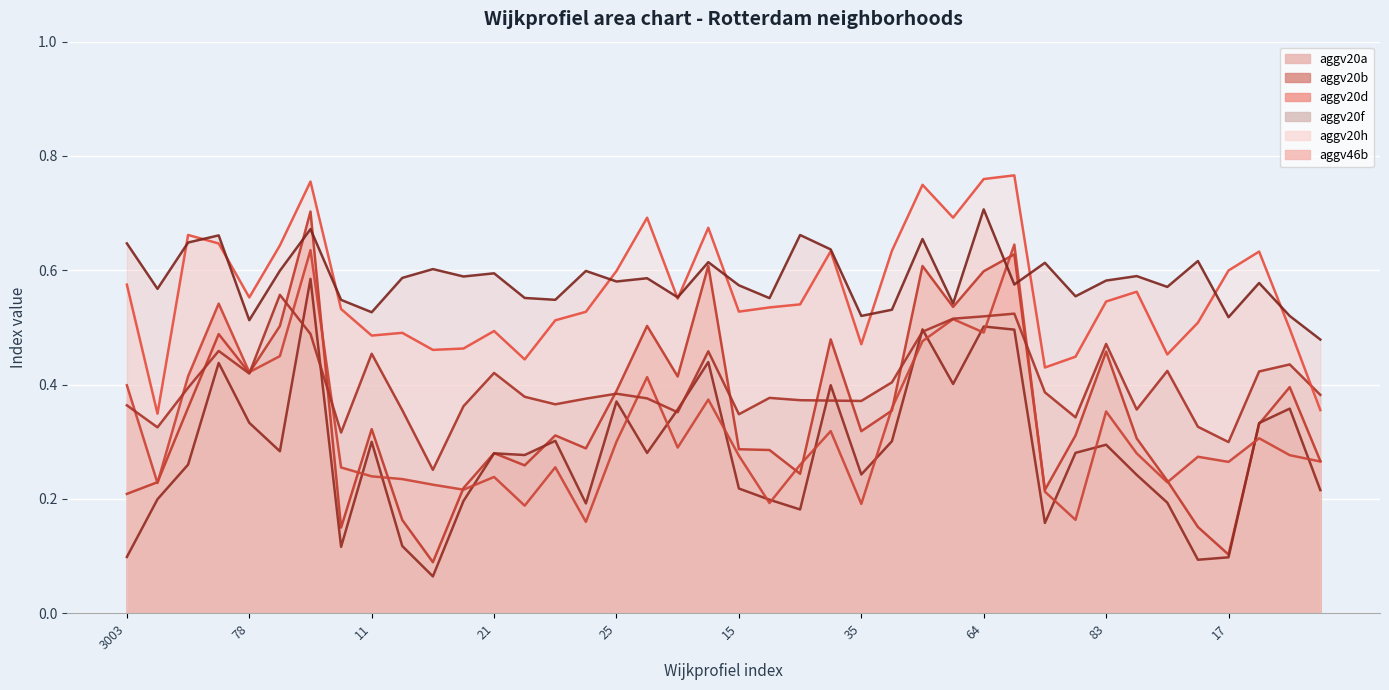

Which series has the widest spread of values?

aggv20a